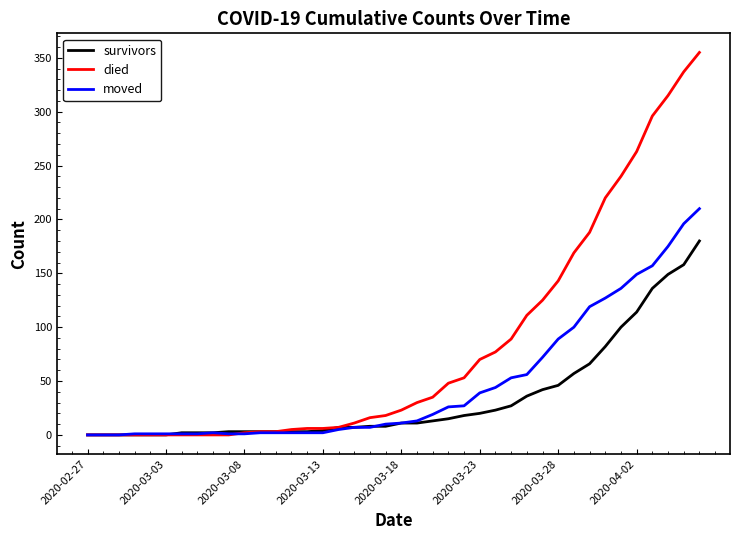

Rank the series by their maximum value, from lowest to highest.

survivors, moved, died